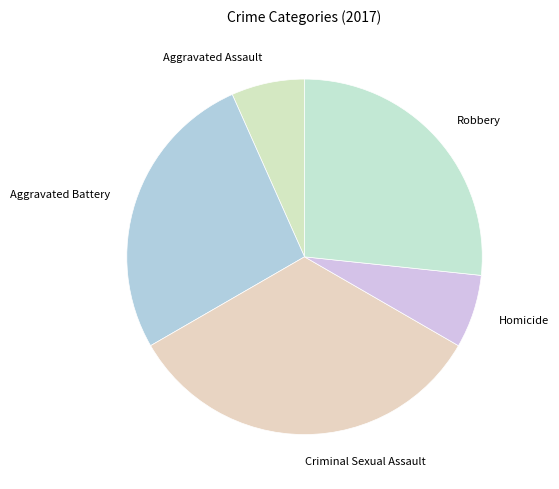

Is the sum of Aggravated Battery and Aggravated Assault greater than half?

No